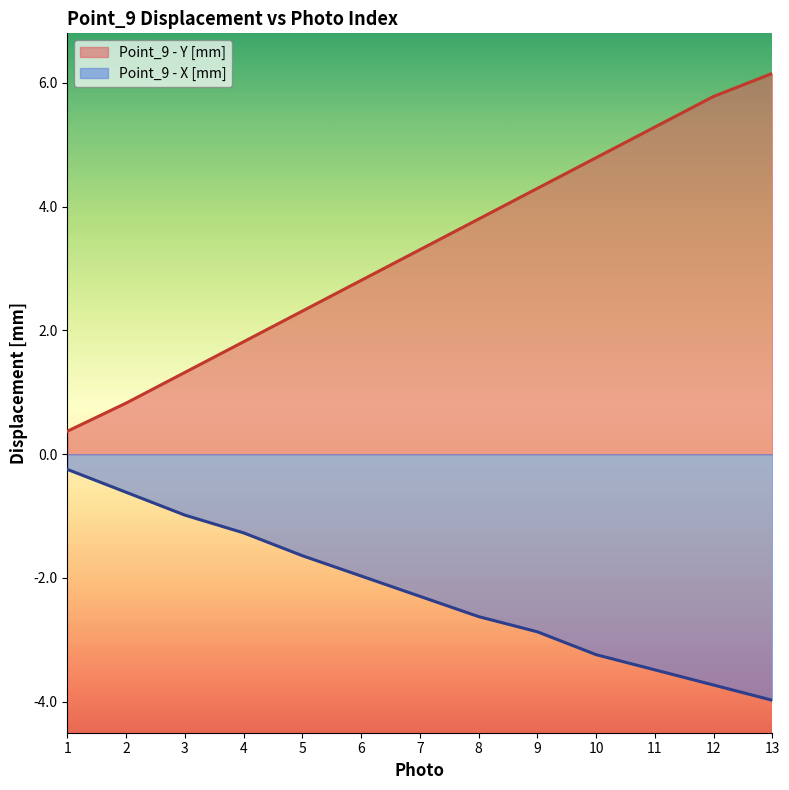

The Point_9 - Y [mm] series shows 3.3 at 7. True or false?

True